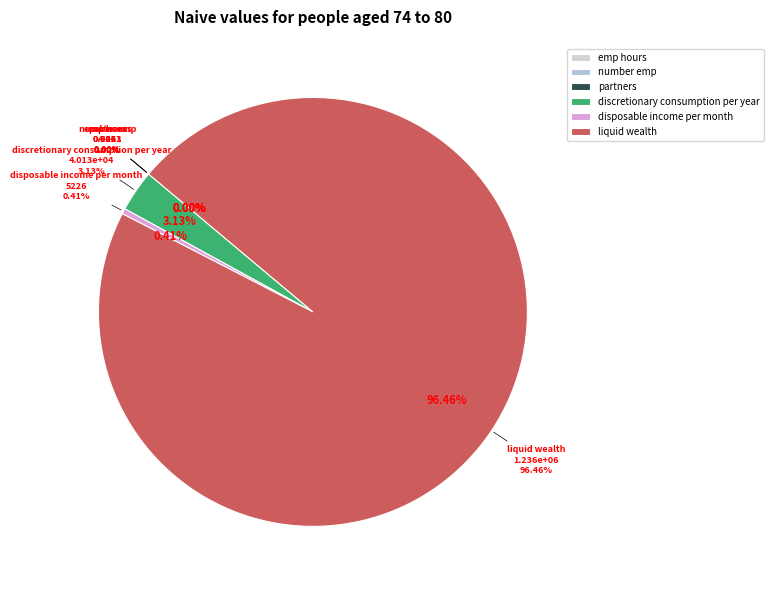

Combined, do disposable income per month and discretionary consumption per year account for over 50%?

No